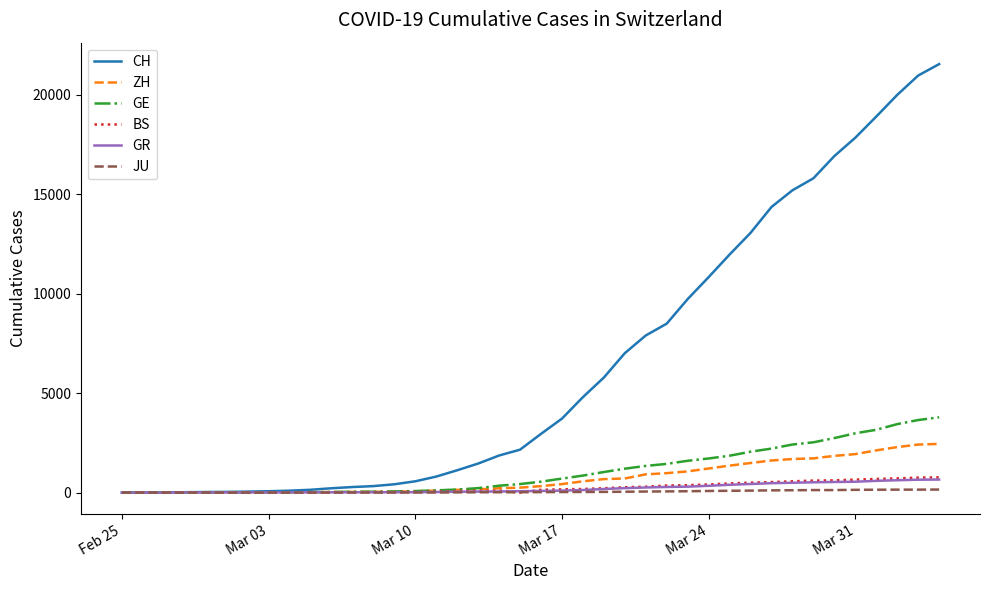

What is the difference between the maximum and second lowest values in the ZH series?

2450